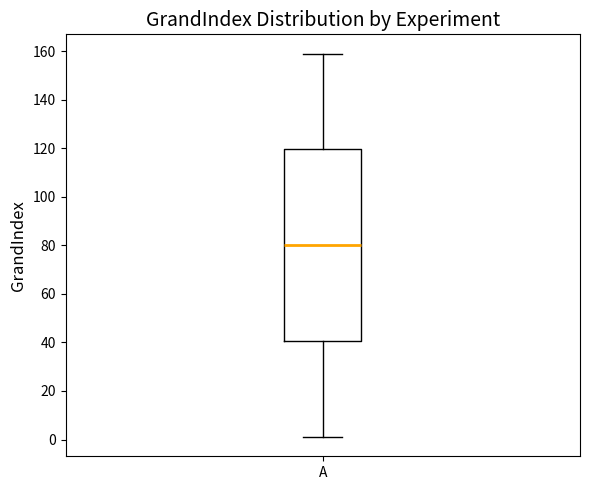

Transcribe this box plot: give where the median line is, the range the box spans, and where the two whiskers end, as read against the y-axis. The values are not printed on the chart, so give them approximately, as read against the axis.

median 80, box 40 to 120, whiskers 2 to 160